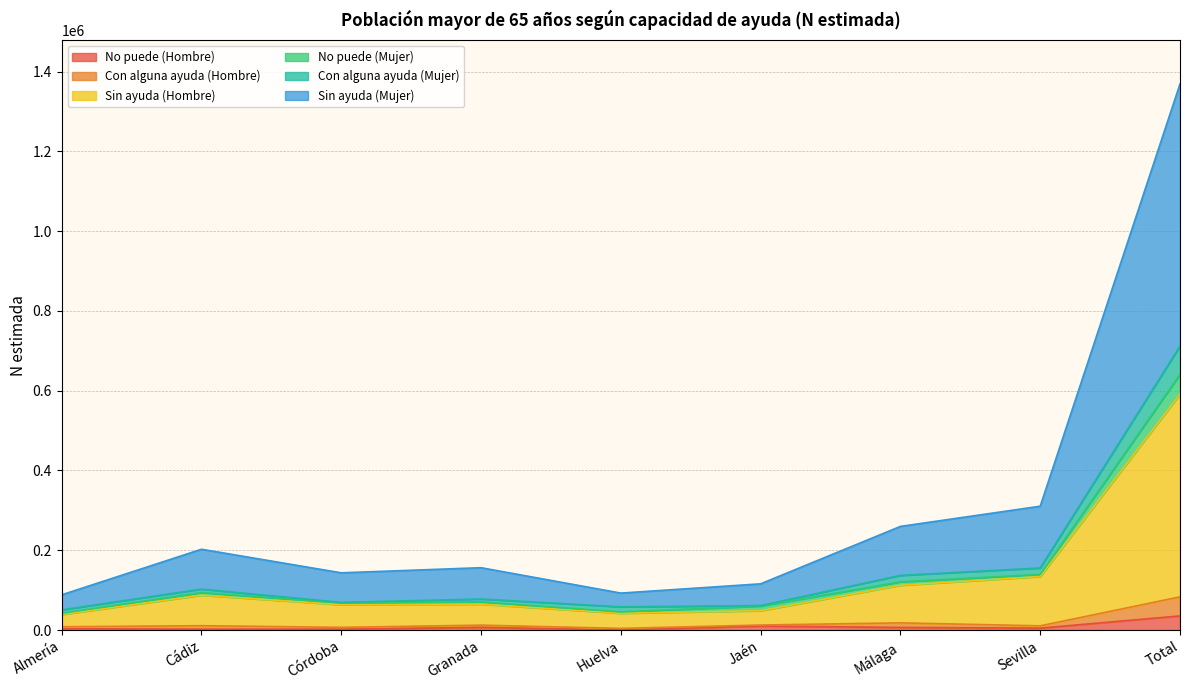

What is the label of the 5th point from the left?

Huelva